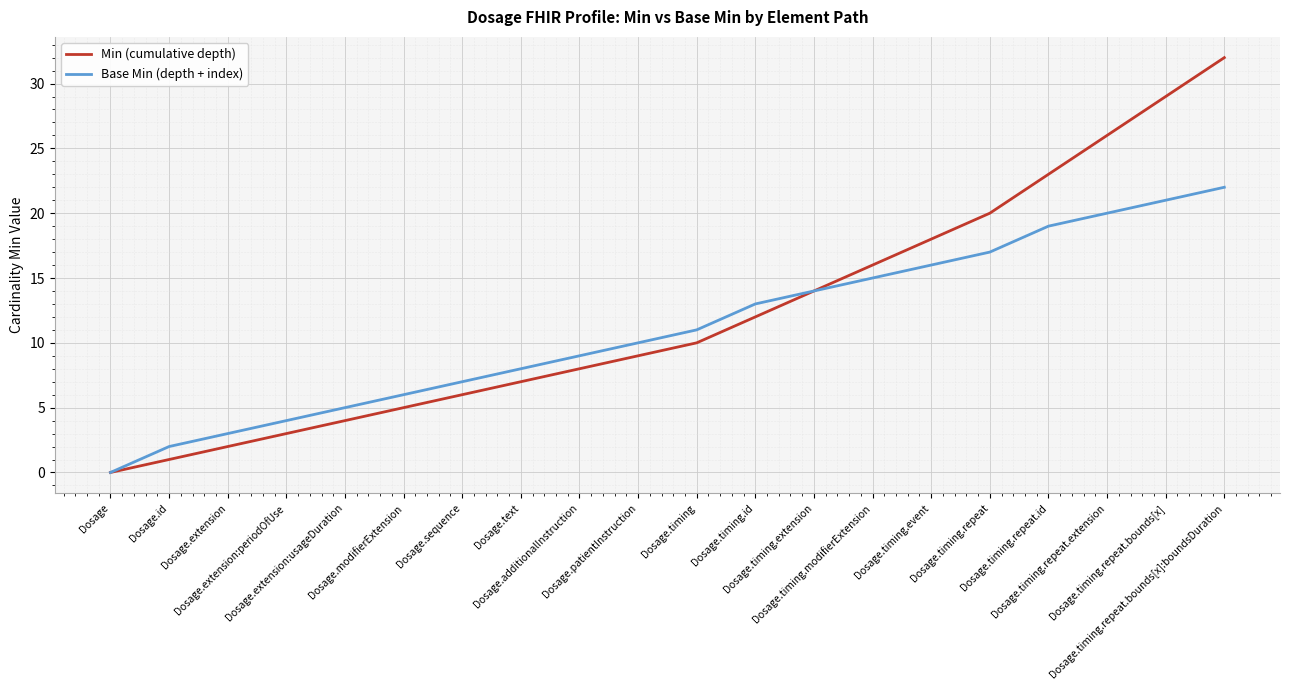

Reading right to left, list all the values displayed in this chart.

Min (cumulative depth): 32	29	26	23	20	18	16	14	12	10	9	8	7	6	5	4	3	2	1	0
Base Min (depth + index): 22	21	20	19	17	16	15	14	13	11	10	9	8	7	6	5	4	3	2	0